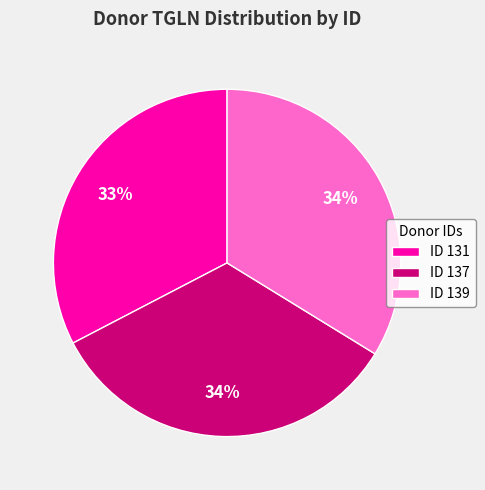

Between ID 139 and ID 131, which is larger?

ID 139